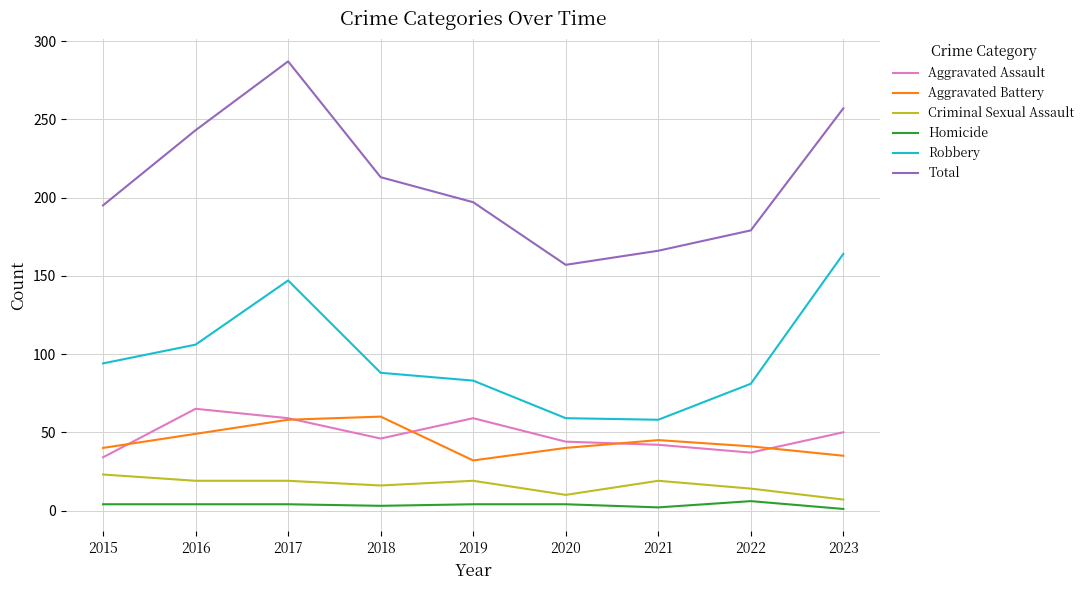

True or false: Homicide and Robbery intersect in this chart.

False